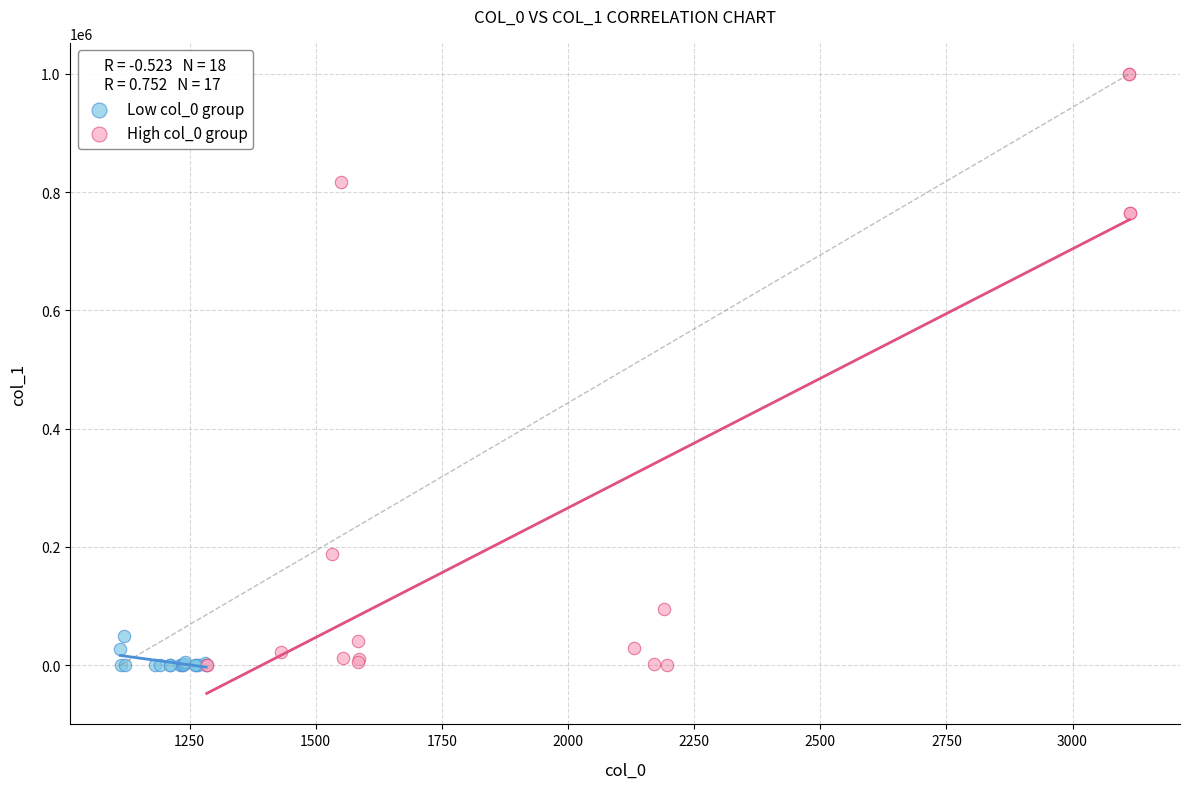

Which series has the widest spread of Y values?

High col_0 group